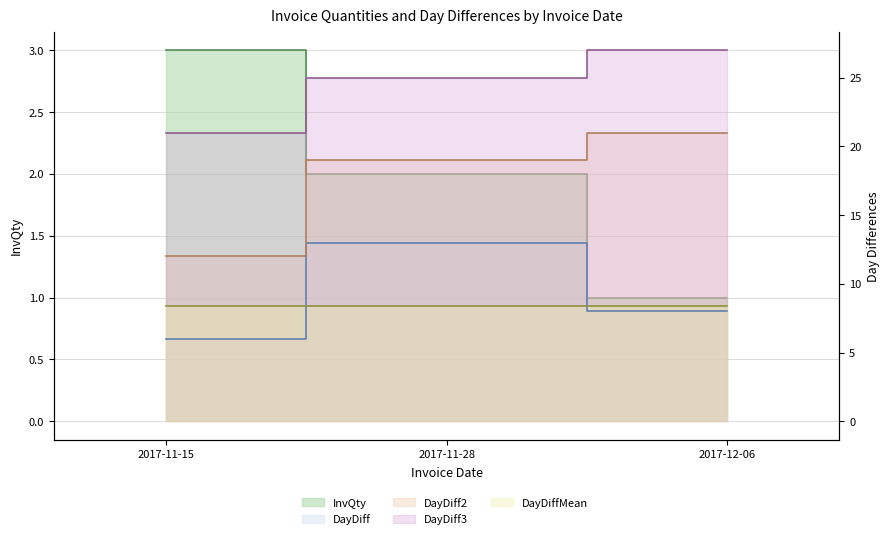

Which category has the lowest value in the DayDiff2 series?

2017-11-15